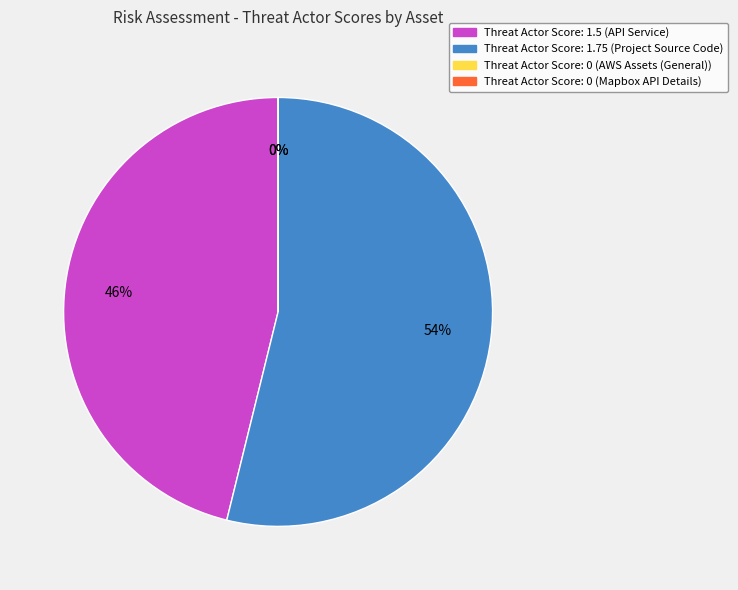

Which category has the smallest portion of the pie?

AWS Assets (General)